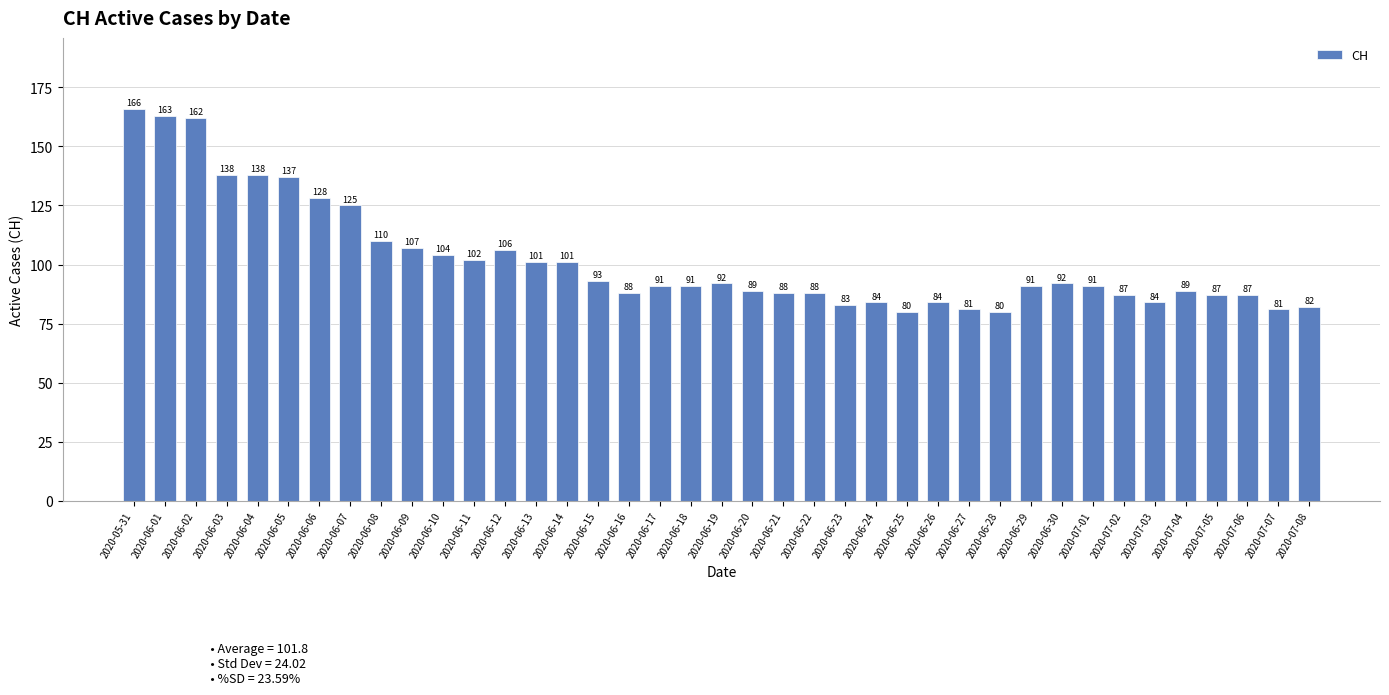

Are the bars horizontal?

No